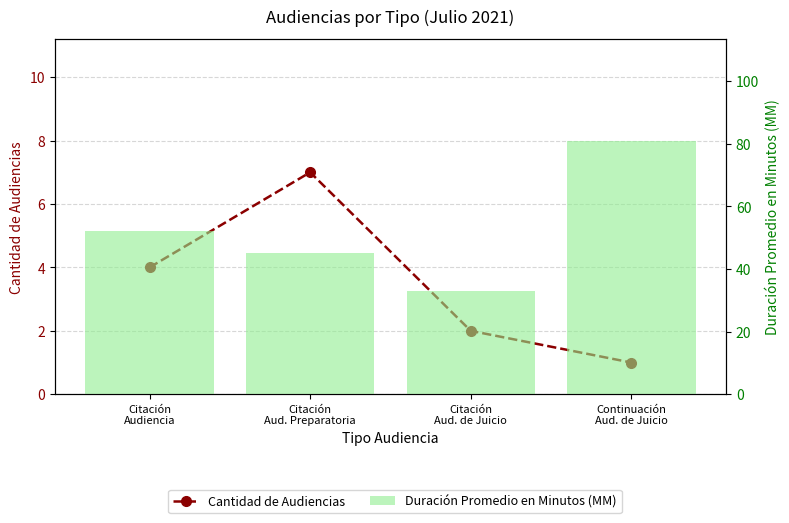

Reading left to right, transcribe all the data shown in this chart.

Cantidad de Audiencias: 4	7	2	1
Duración Promedio en Minutos (MM): 52	45	33	81